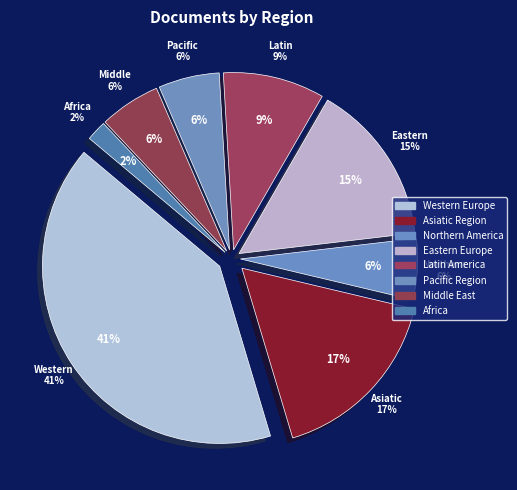

Is it true that Western Europe is 54% of the pie?

False